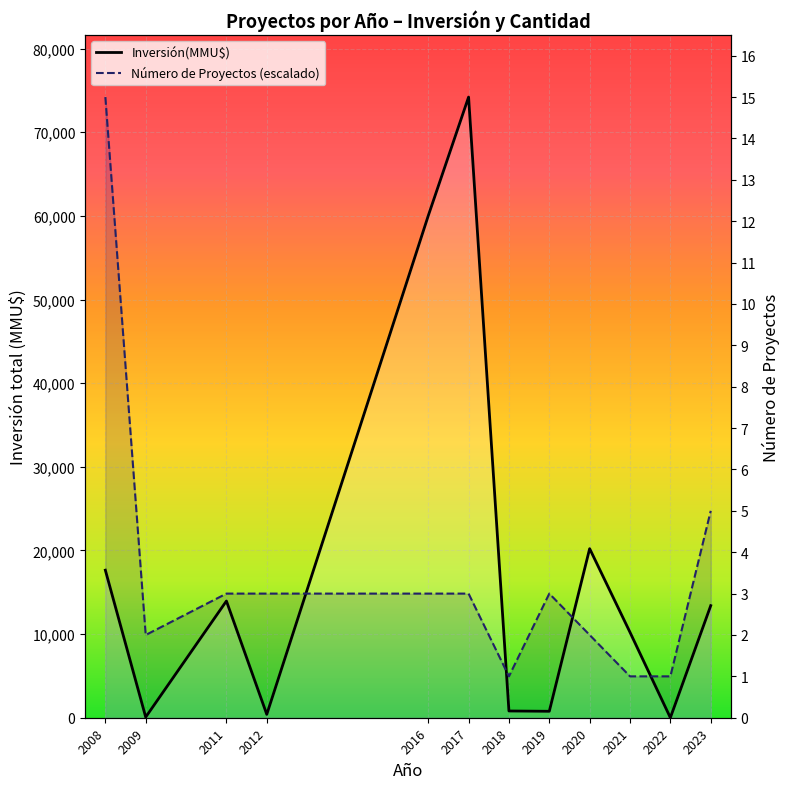

Reading left to right, what are all the values shown in this chart?

Inversión(MMU$): 2008=17640.0	2009=72.0	2011=13953.0	2012=400.0	2016=60000.0	2017=74200.0	2018=807.0	2019=770.0	2020=20213.0	2021=10213.0	2022=0.0	2023=13400.0
Número de Proyectos (escalado): 2008=74200.0	2009=9893.3	2011=14840.0	2012=14840.0	2016=14840.0	2017=14840.0	2018=4946.7	2019=14840.0	2020=9893.3	2021=4946.7	2022=4946.7	2023=24733.3